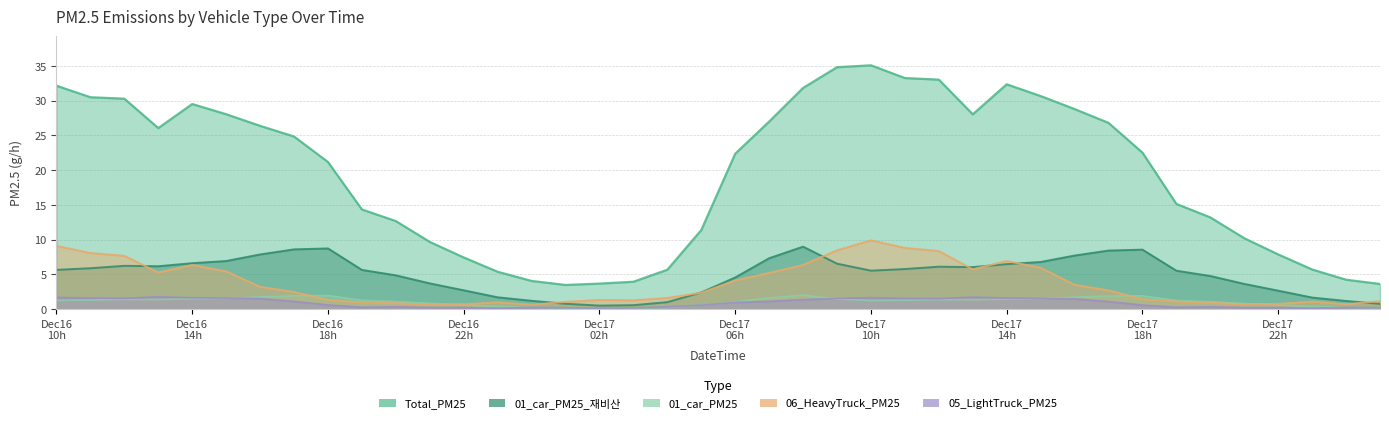

At which label does 01_car_PM25_재비산 reach its minimum?

Dec17 02h